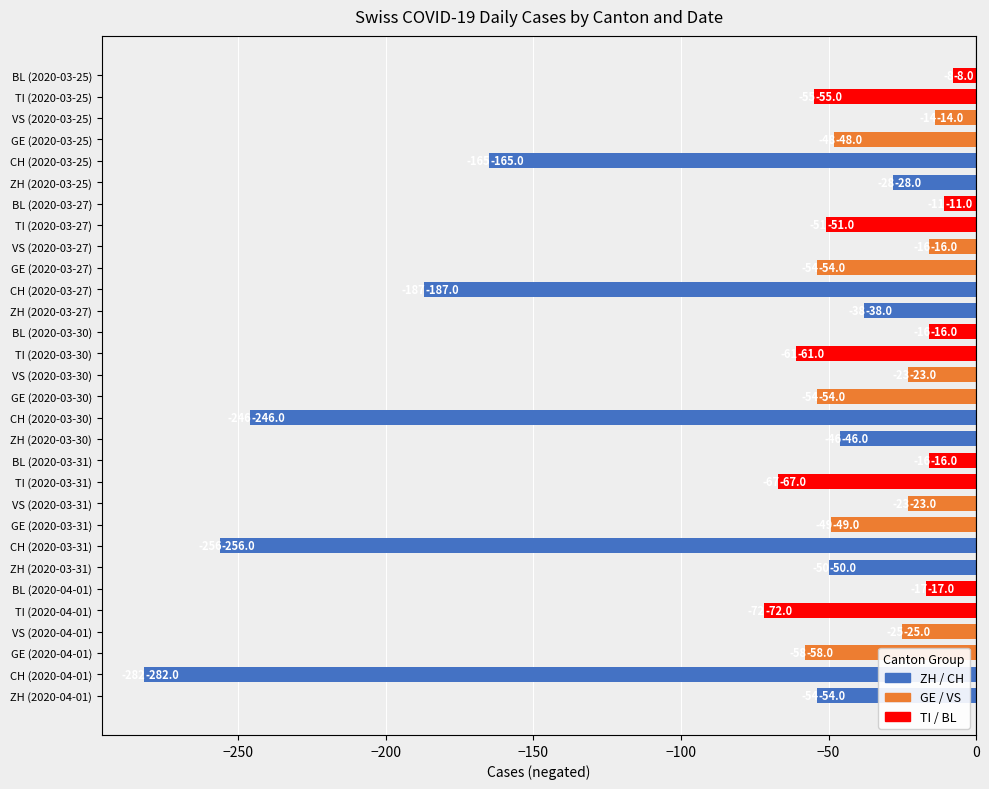

What is the change in value from GE (2020-03-31) to ZH (2020-03-27)?

+11